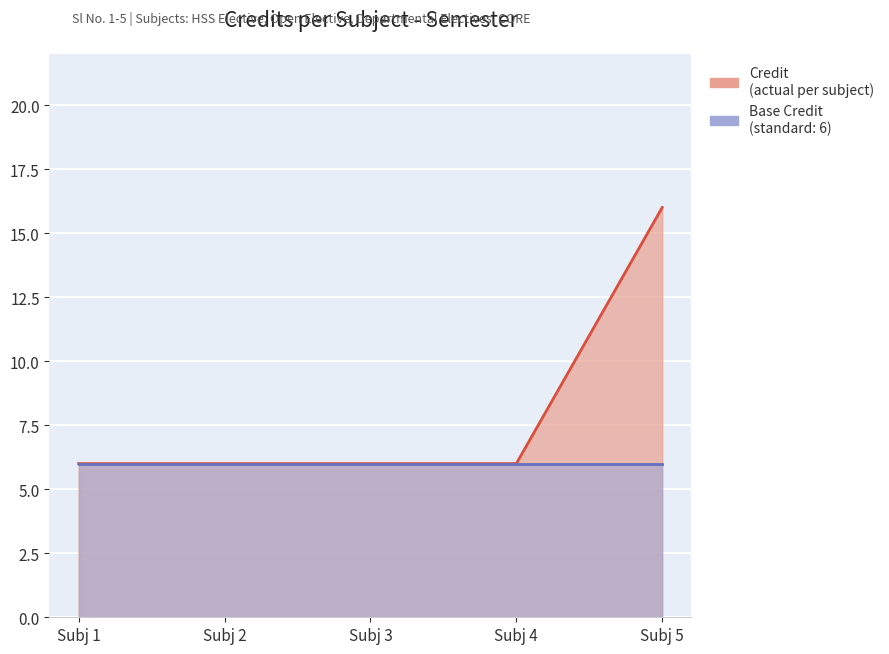

Which has a higher value, Subj 5 or Subj 4?

Subj 5